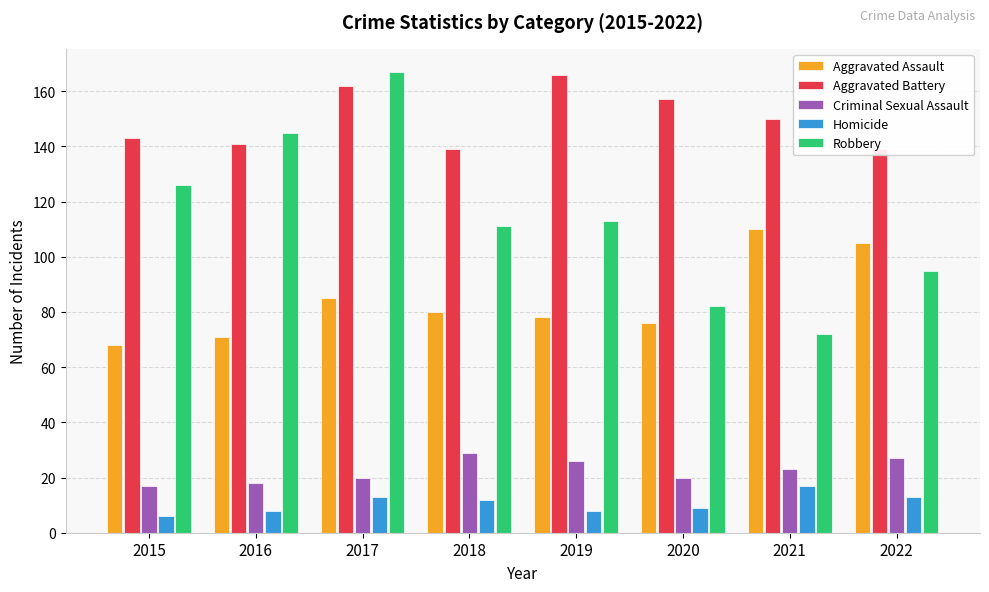

What is the difference between the maximum and minimum values in the Aggravated Battery series?

27